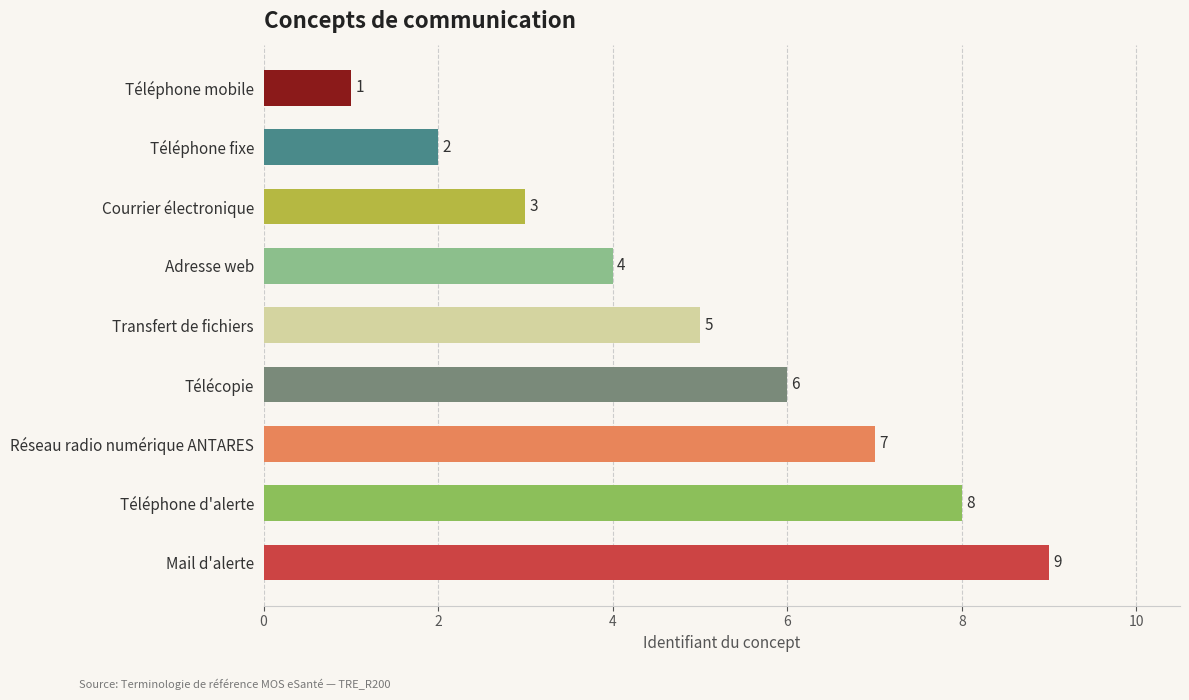

List the labels in order of value, smallest first.

Téléphone mobile, Téléphone fixe, Courrier électronique, Adresse web, Transfert de fichiers, Télécopie, Réseau radio numérique ANTARES, Téléphone d'alerte, Mail d'alerte